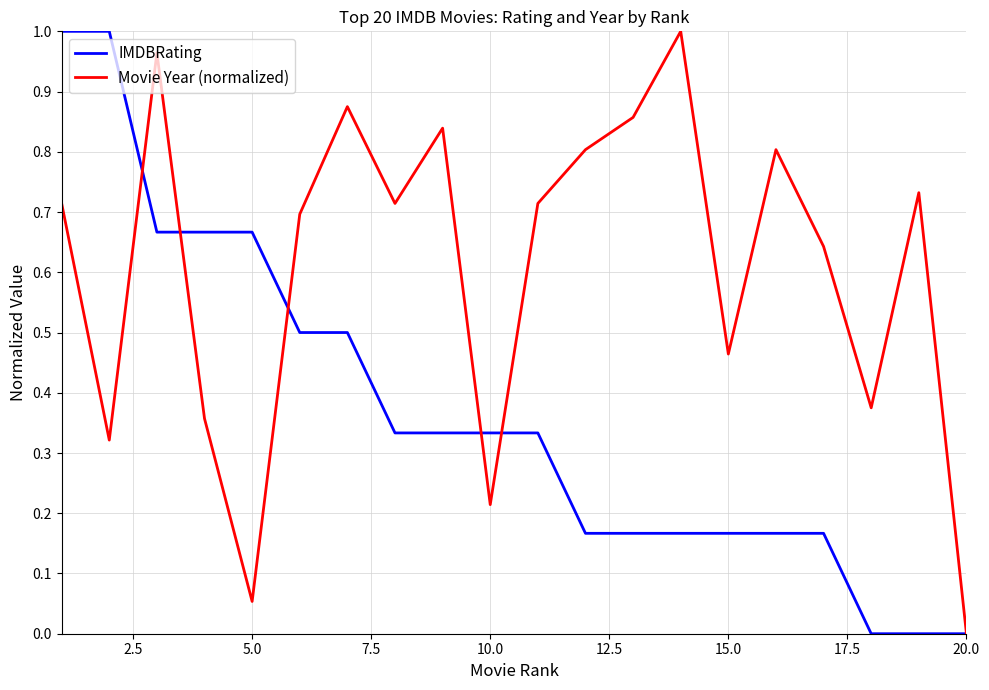

List the series in order of their overall mean, lowest first.

IMDBRating, Movie Year (normalized)